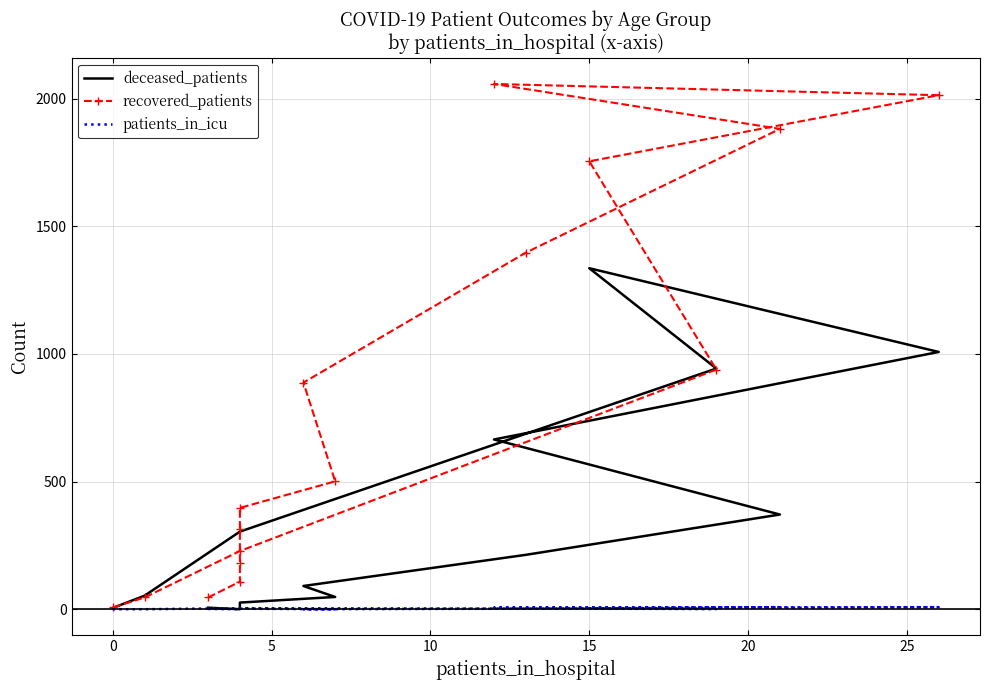

What is the label of the 6th point from the right?

10